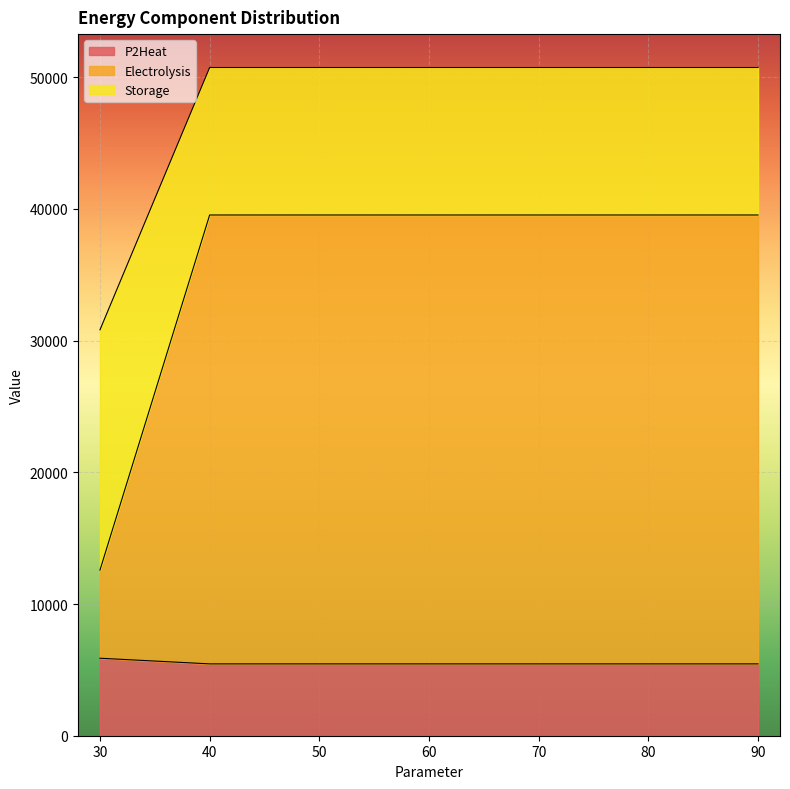

List the series in order of their overall mean, highest first.

Electrolysis, Storage, P2Heat